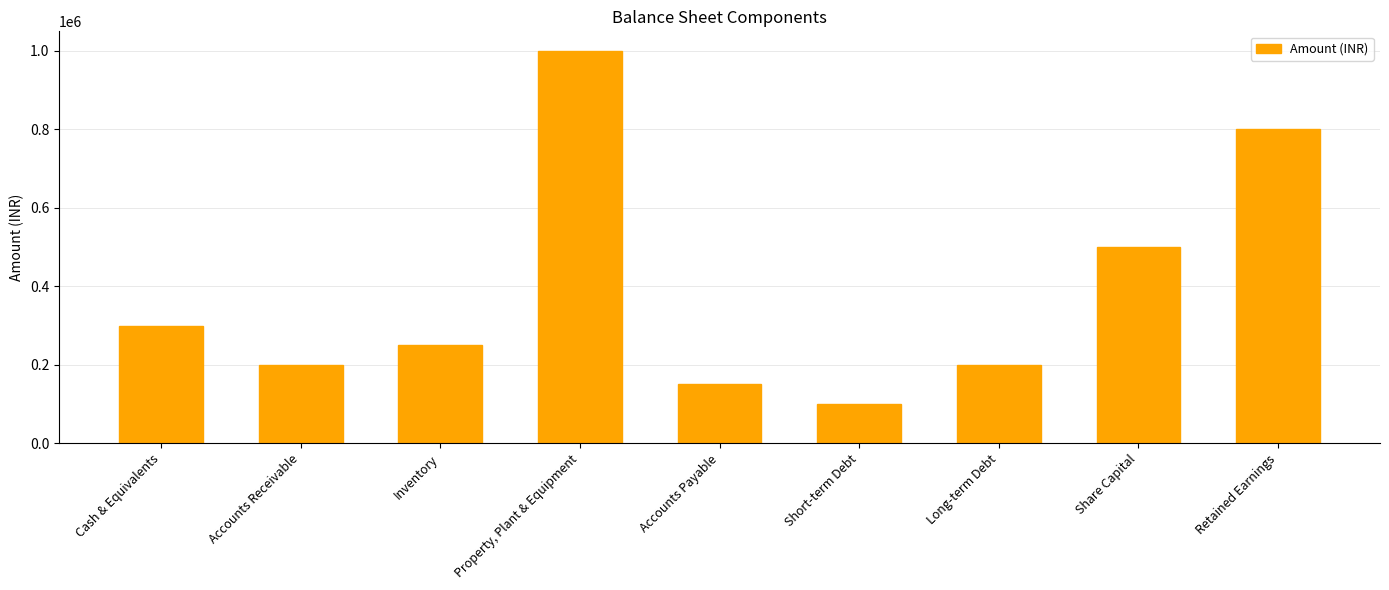

Does the chart contain any negative values?

No